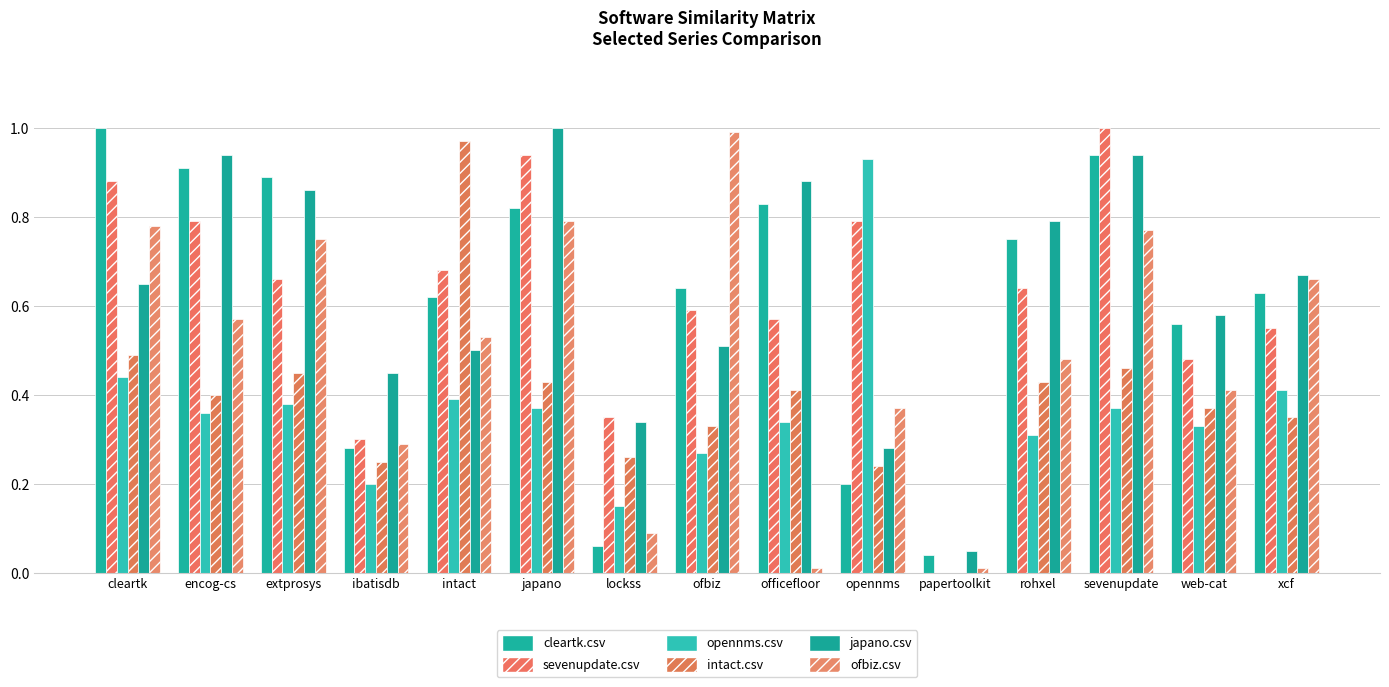

What position from the right is sevenupdate?

3